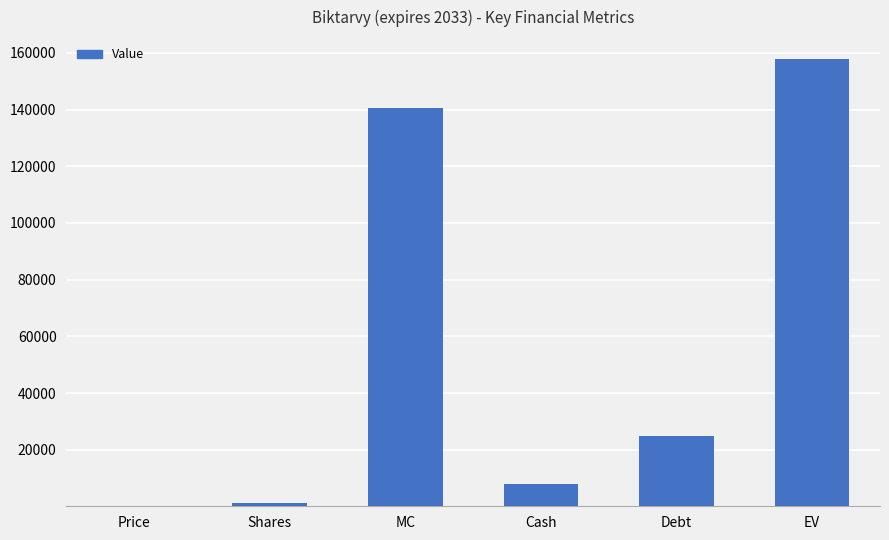

Reading right to left, what are all the values shown in this chart?

EV=157649.0	Debt=25011.0	Cash=7926.0	MC=140564.0	Shares=1243.9	Price=113.0